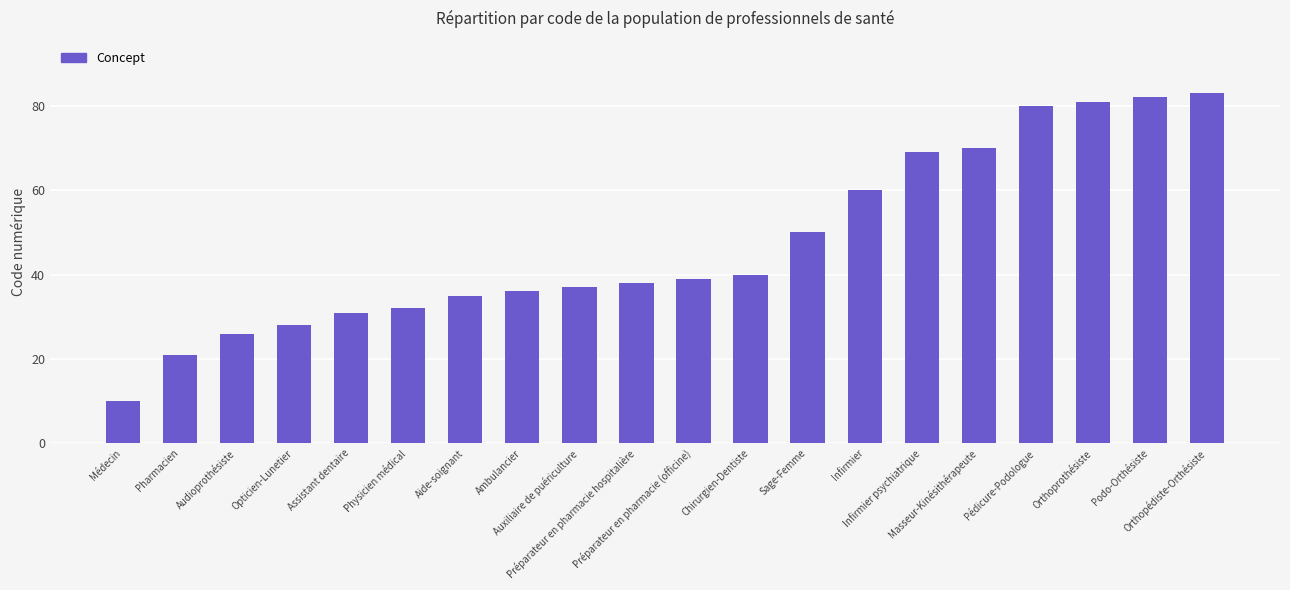

Where is the data nearest to the value 46?

Sage-Femme